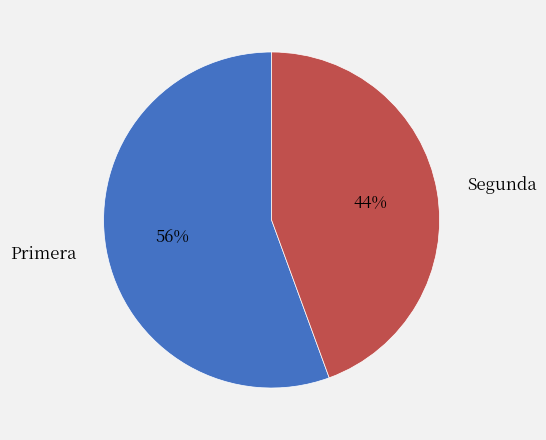

To the nearest percent, what percentage of the pie is Segunda?

44%